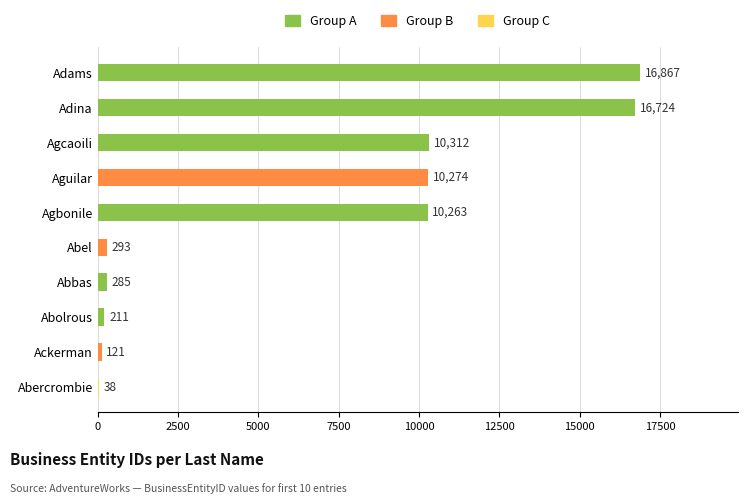

What is the sum of the values at Abercrombie and Agbonile?

10301